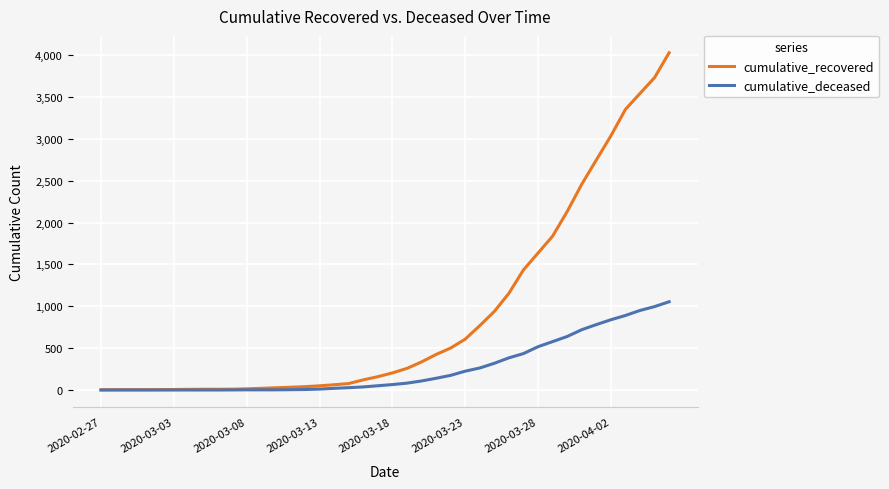

What is the difference between the maximum and minimum values in the cumulative_deceased series?

1054